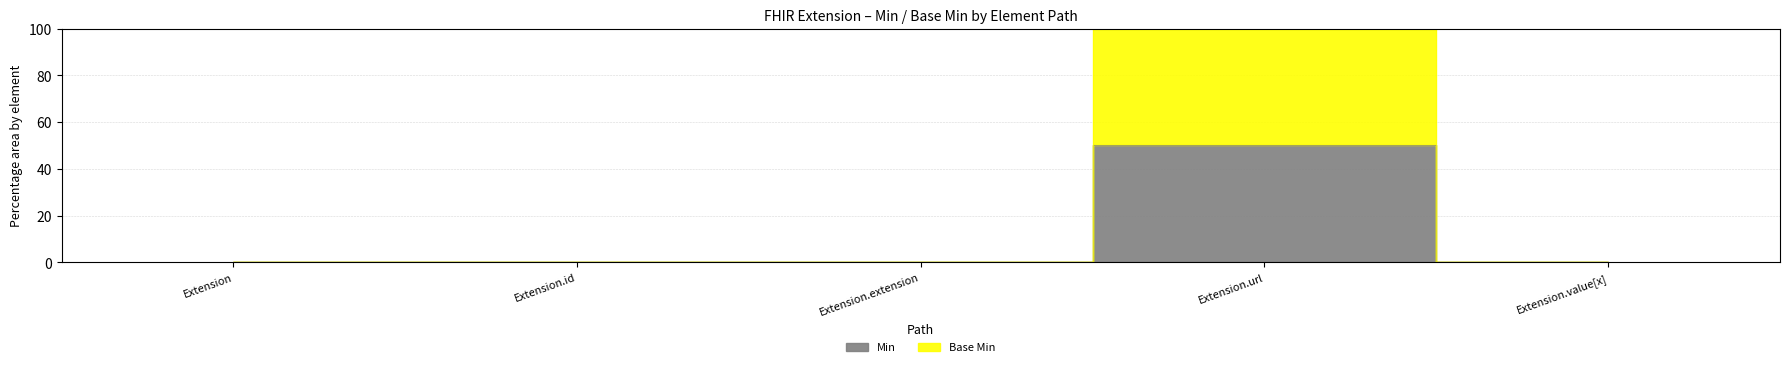

Reading left to right, list all the values displayed in this chart.

Min: 0	0	0	50	0
Base Min: 0	0	0	100	0